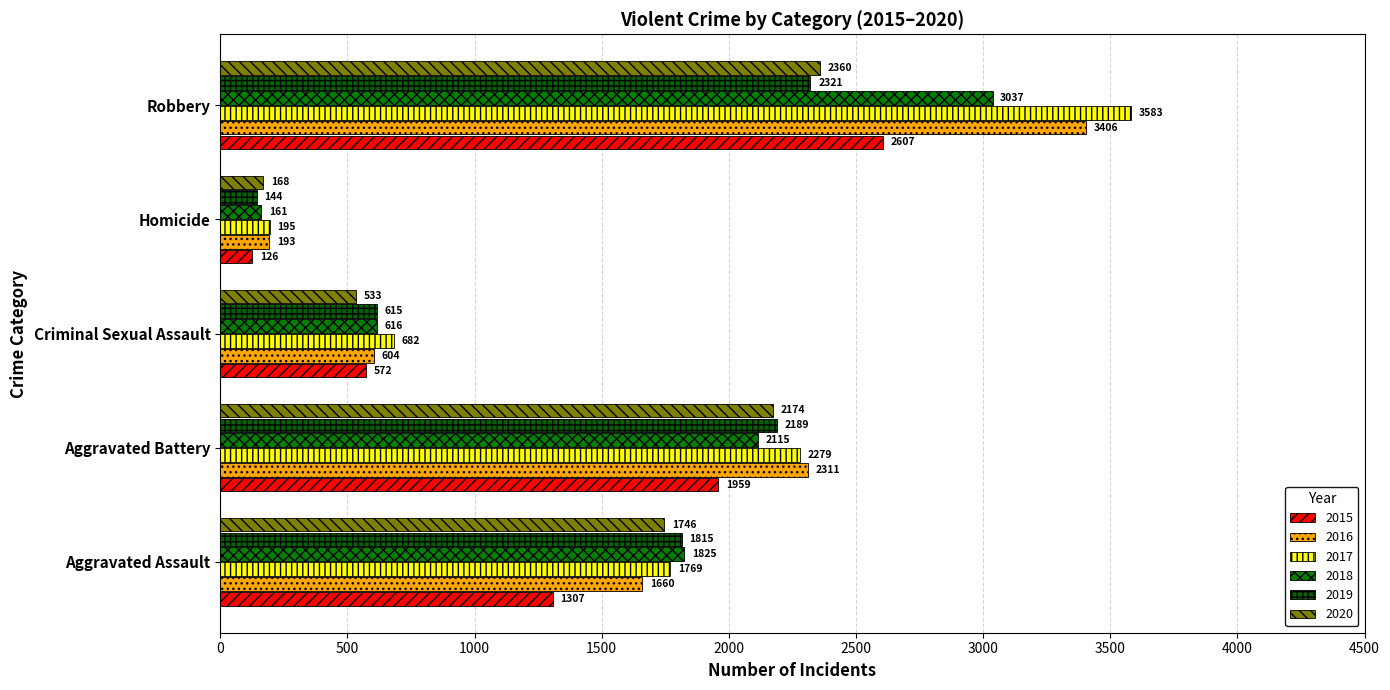

Reading left to right, extract all data points from this chart.

2015: 1307	1959	572	126	2607
2016: 1660	2311	604	193	3406
2017: 1769	2279	682	195	3583
2018: 1825	2115	616	161	3037
2019: 1815	2189	615	144	2321
2020: 1746	2174	533	168	2360